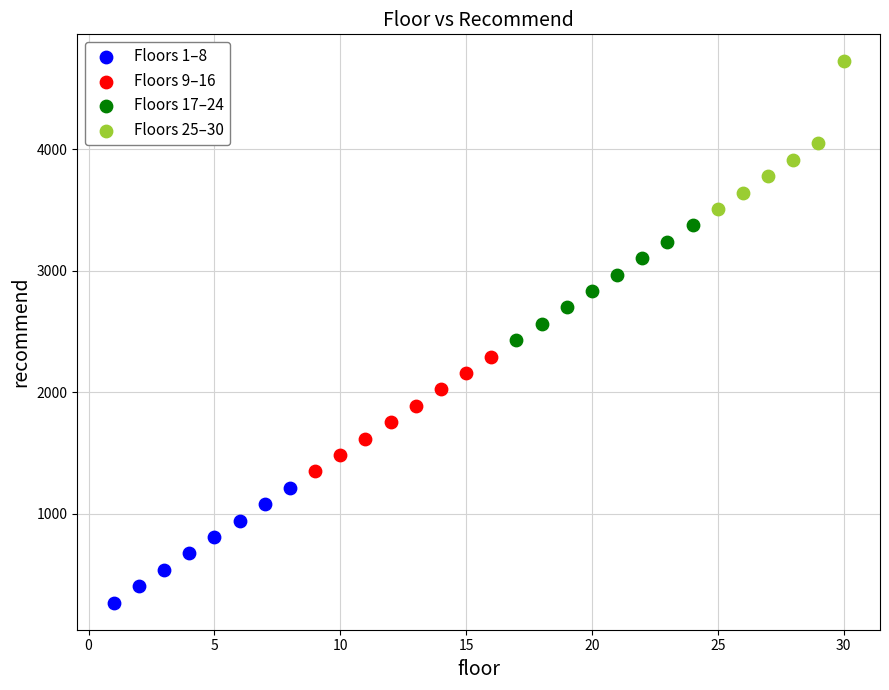

Which series reaches the maximum Y coordinate?

Floors 25–30